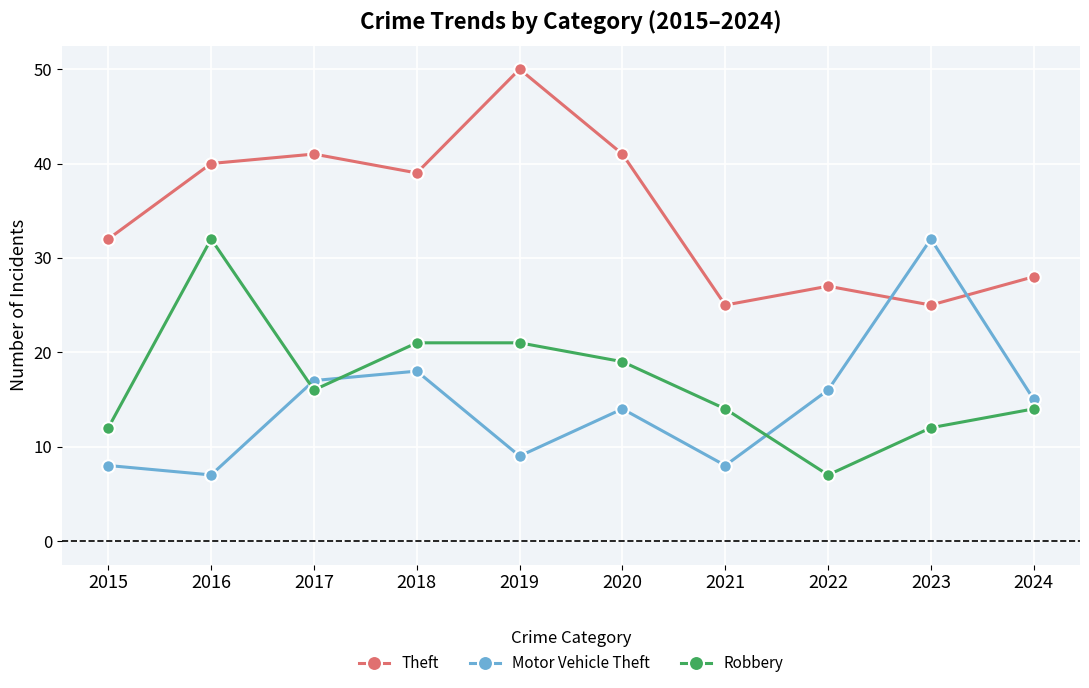

Which series has the largest total across all categories?

Theft